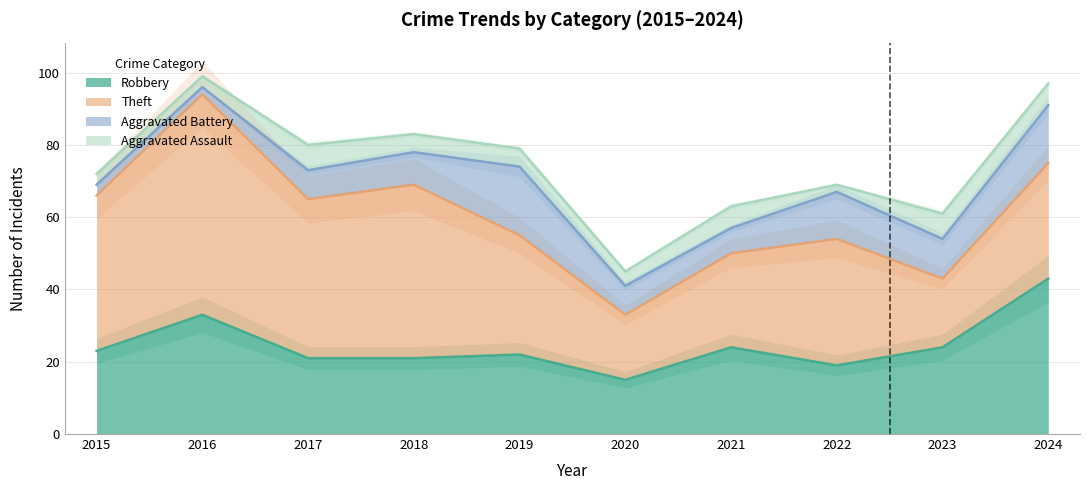

How many lines are shown in the chart?

4